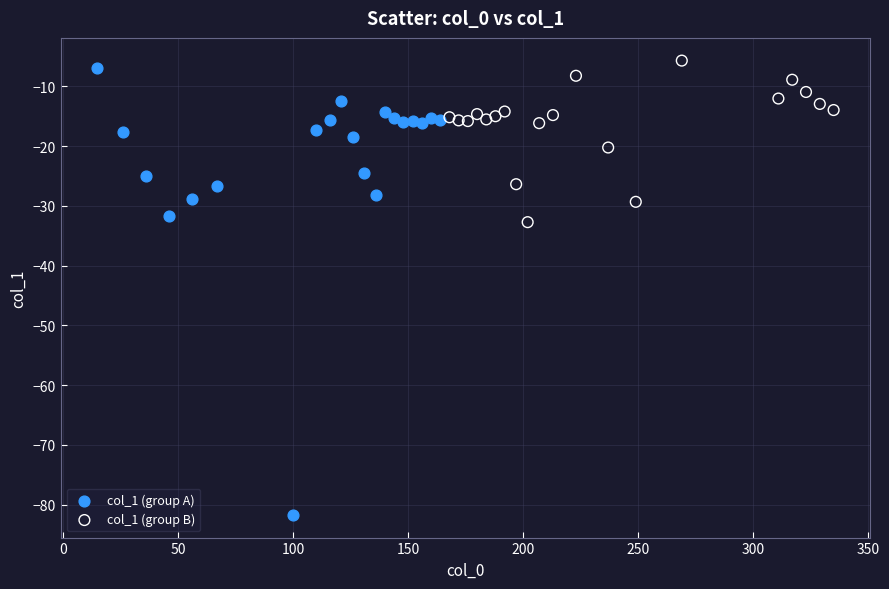

What are all the series names shown in the legend?

col_1 (group A), col_1 (group B)